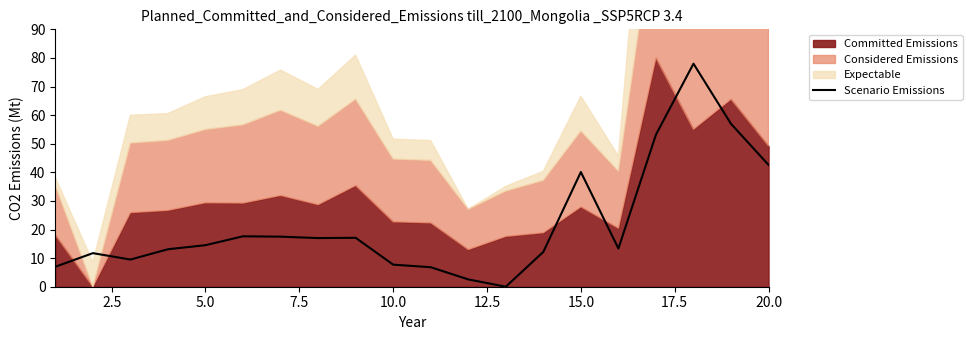

At which label is Scenario Emissions closest to 38?

15.0